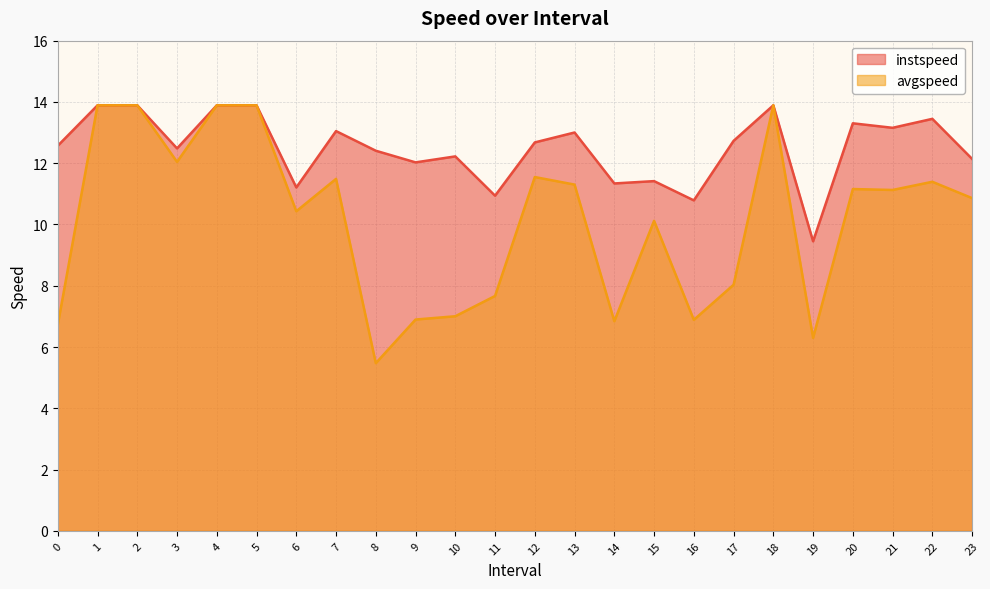

What is the maximum value for instspeed?

13.9